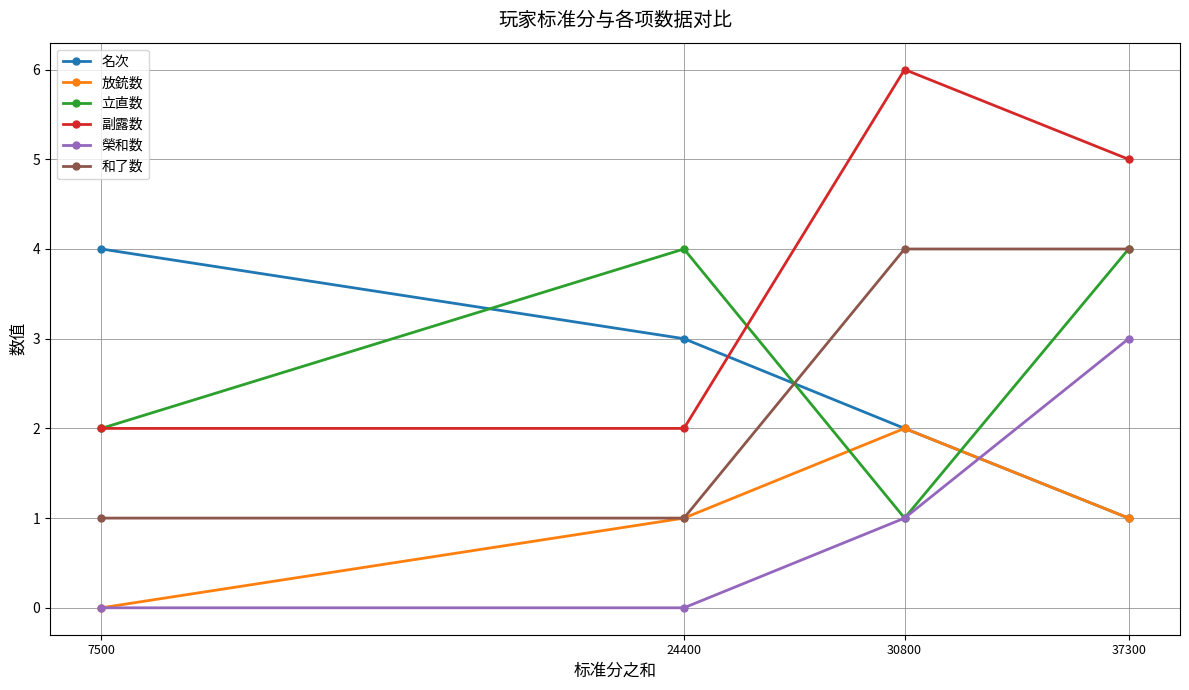

What is the value of the 副露数 point at the 1st from the left?

2